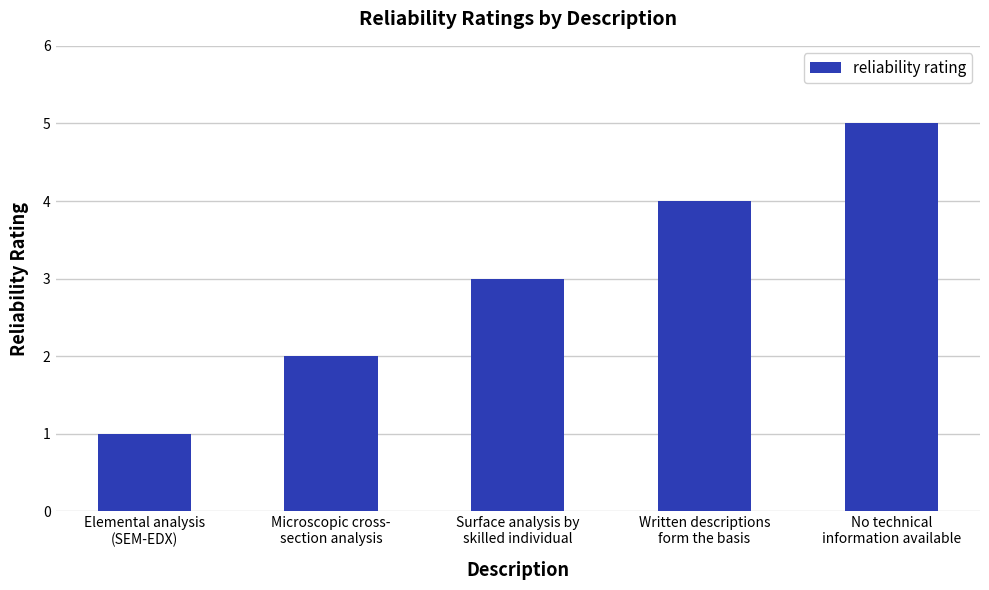

Is it true that the value at Surface analysis by
skilled individual is 3?

True